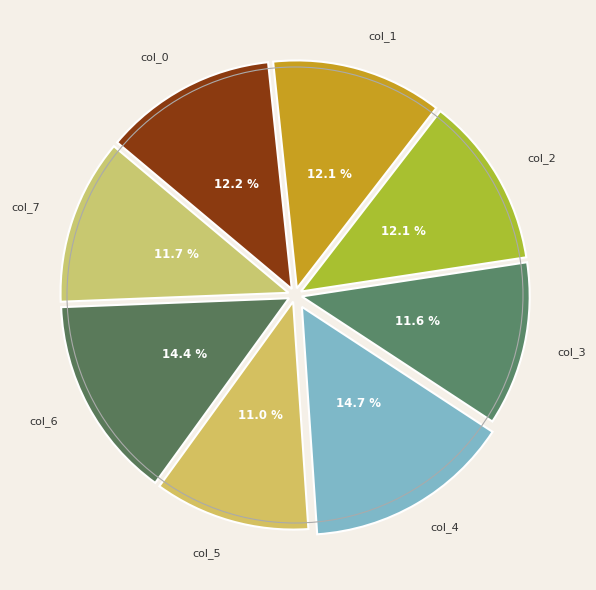

Which category has the smallest portion of the pie?

col_5